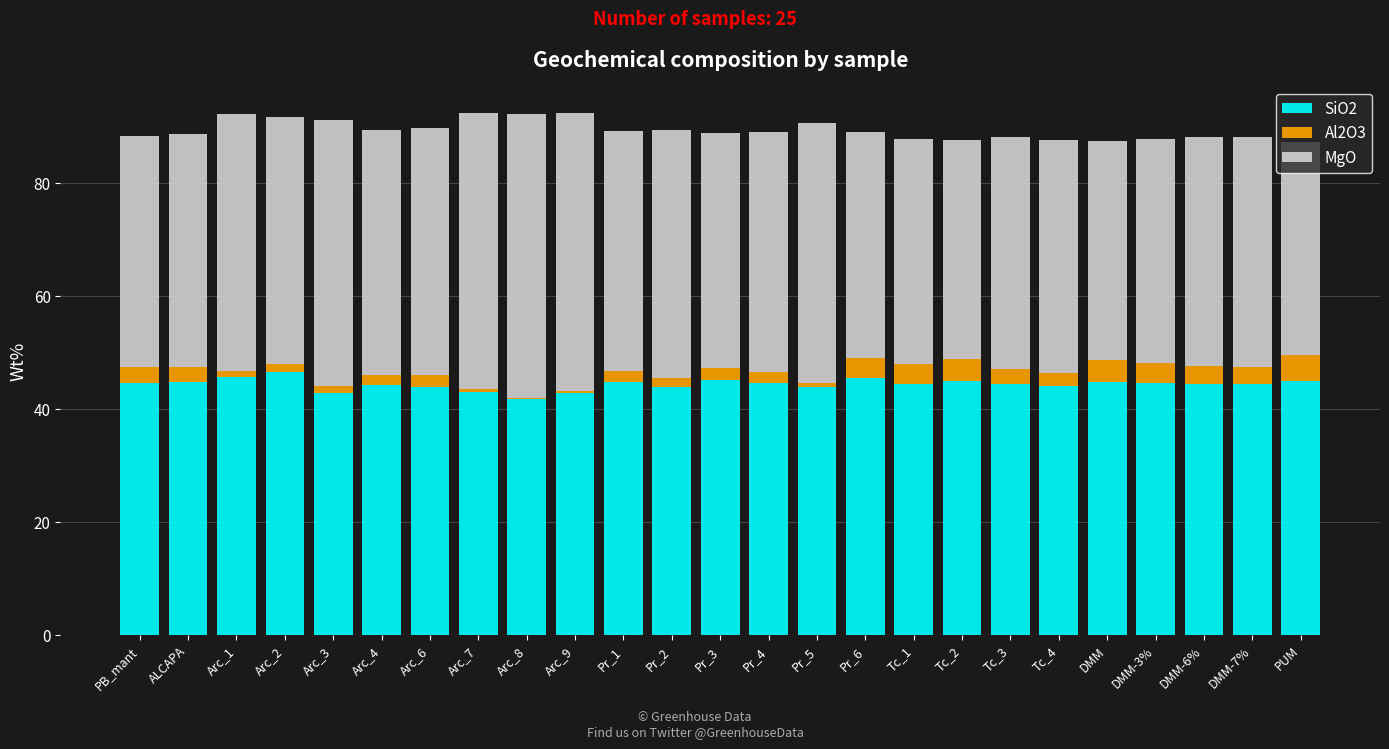

What is the maximum value for SiO2?

46.5